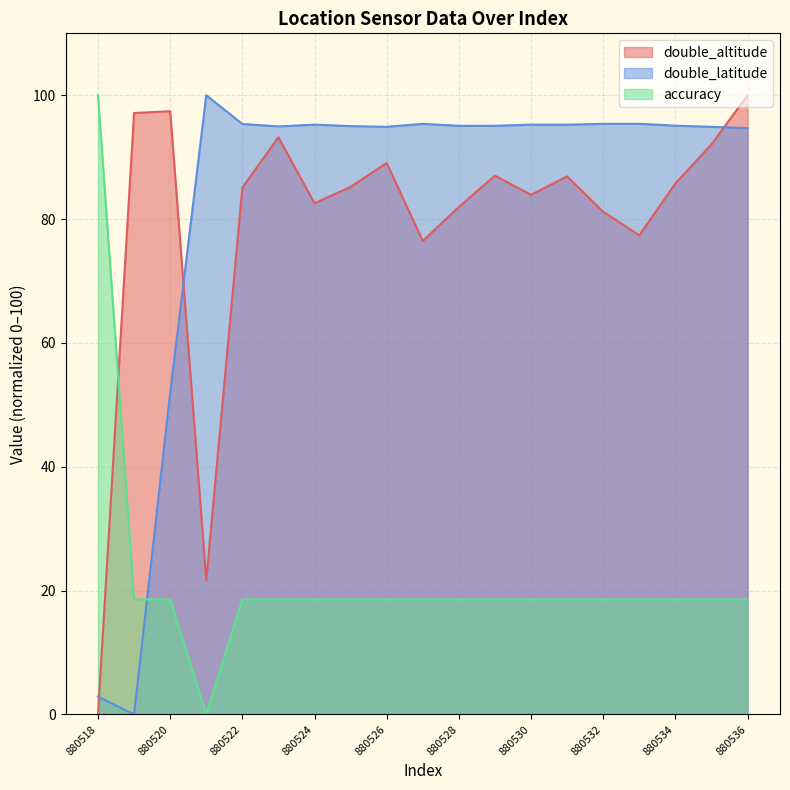

Which series has the largest total across all categories?

double_latitude